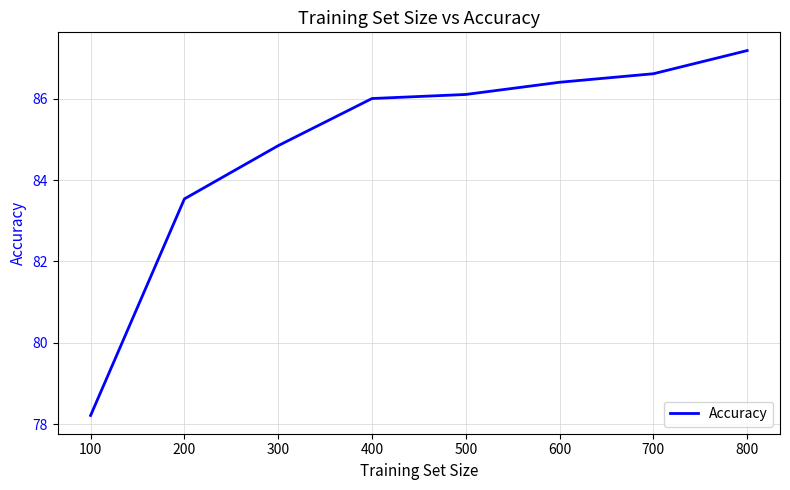

What is the difference between the maximum and minimum values?

9.0